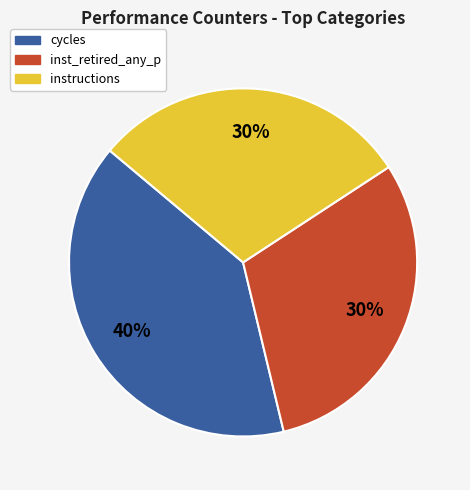

How many slices are in this pie chart?

3